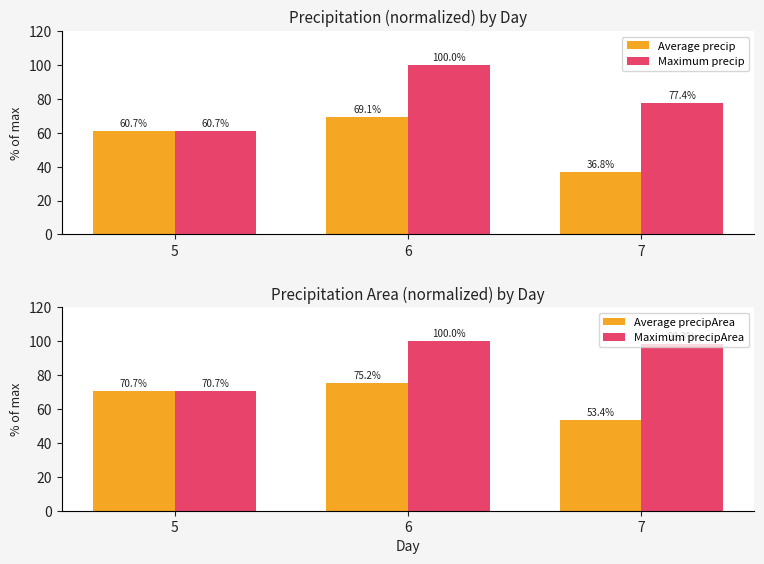

What is the maximum value shown in the chart?

100.0